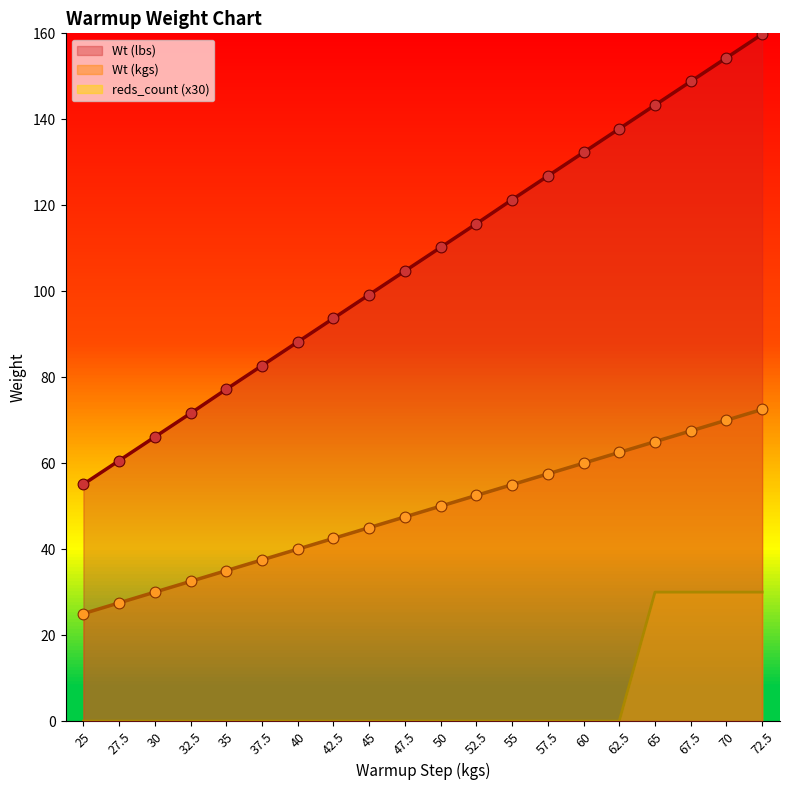

Which series contains the highest Y value?

Wt (lbs)